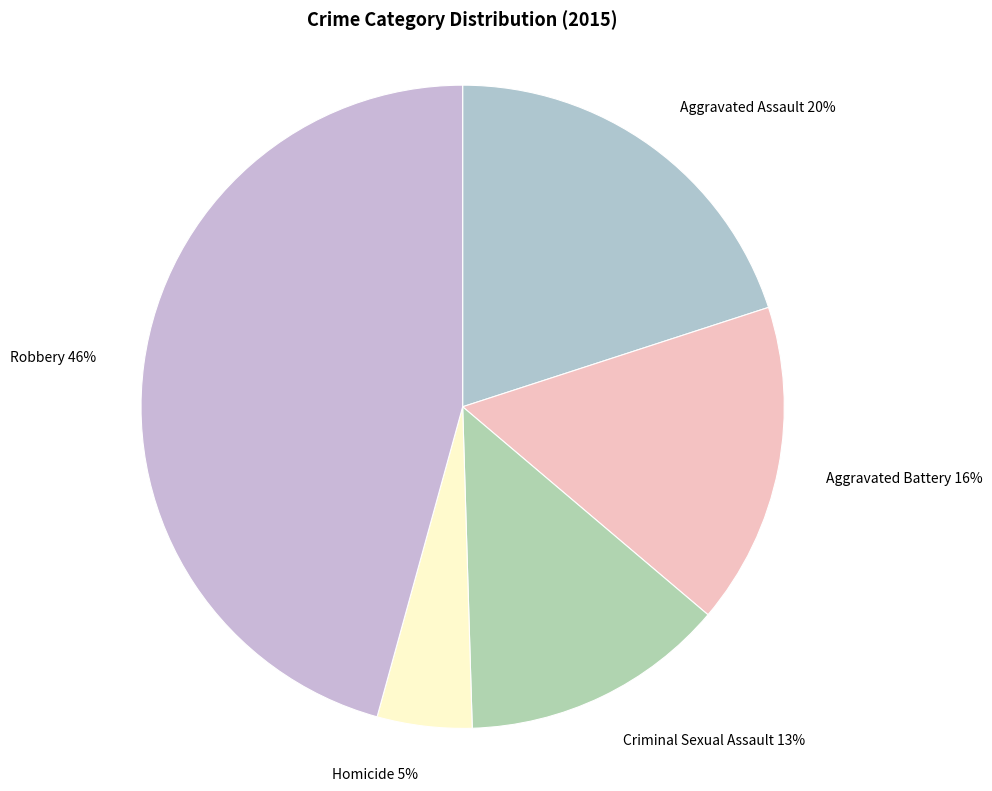

What is the largest slice in the pie chart?

Robbery